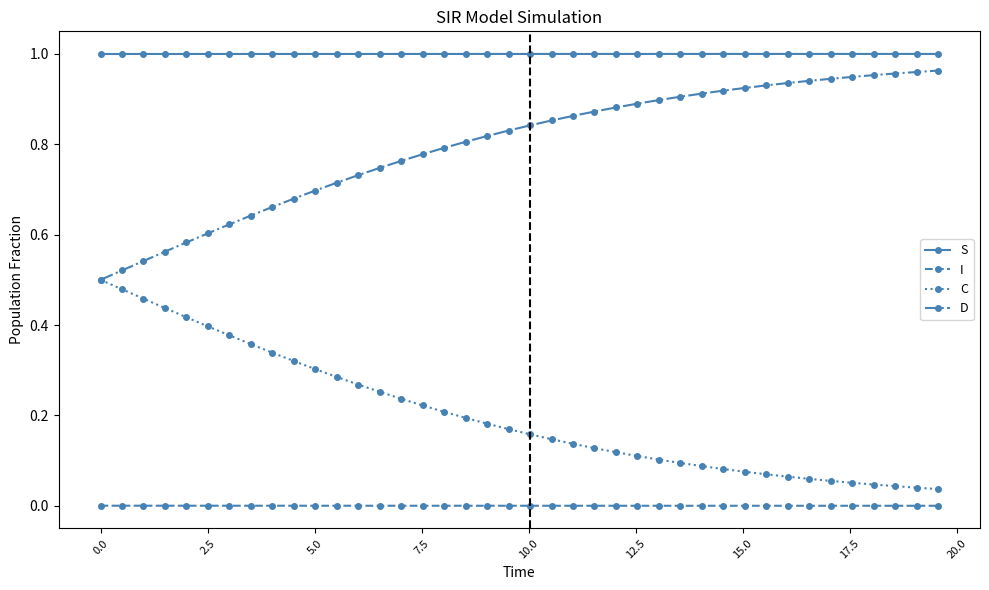

True or false: D and I cross at least once.

False